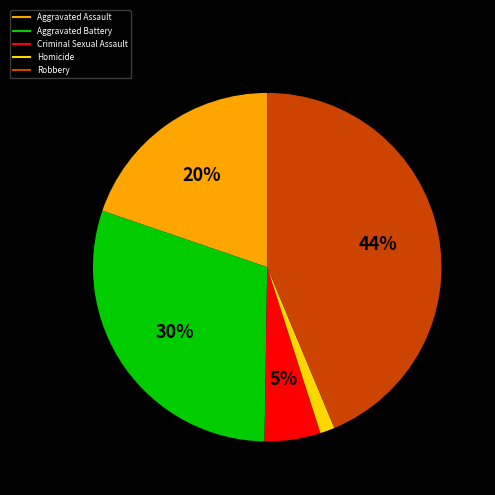

Is there a majority slice in this chart?

No